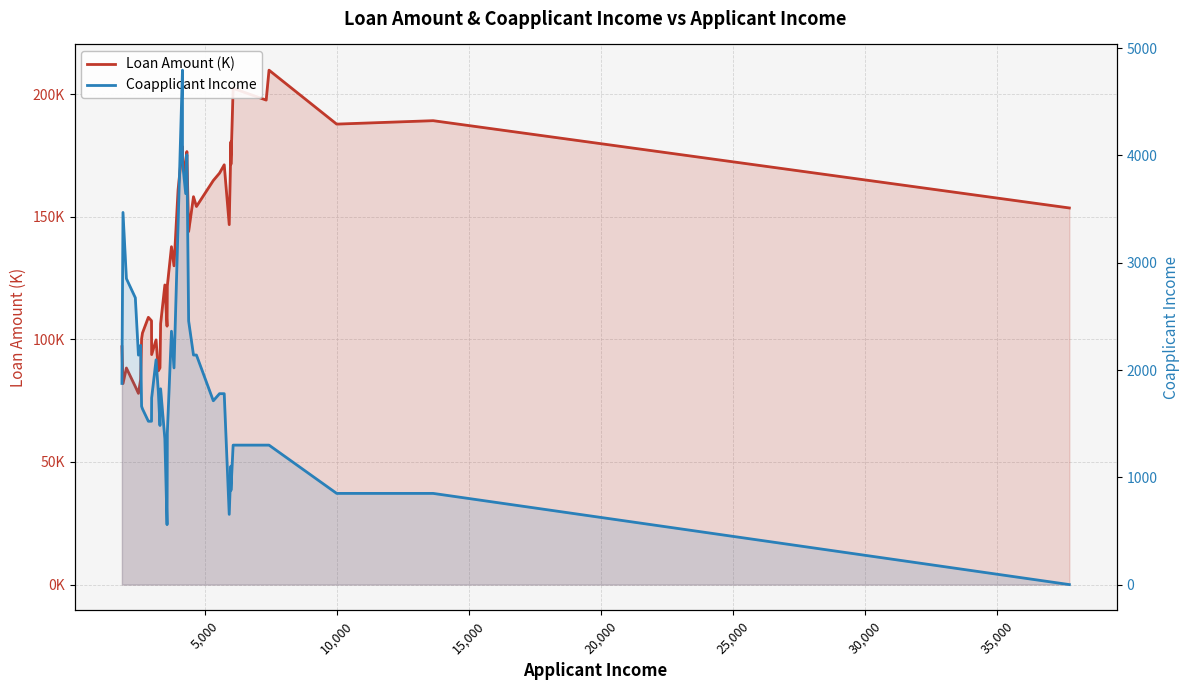

What is the maximum value shown in the chart?

4795.2